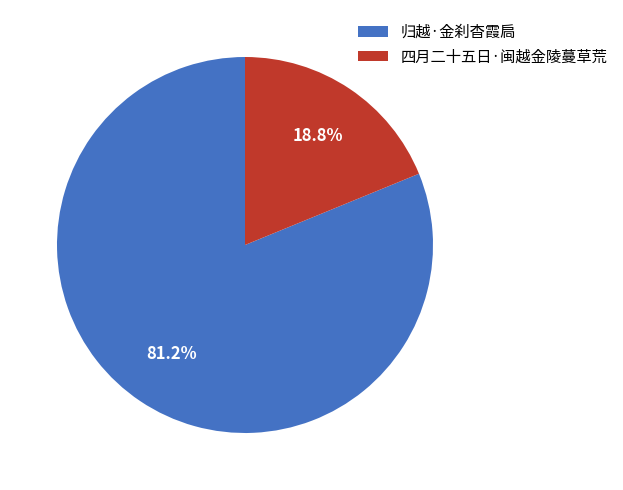

Which has a higher value, 四月二十五日·闽越金陵蔓草荒 or 归越·金刹杳霞扃?

归越·金刹杳霞扃